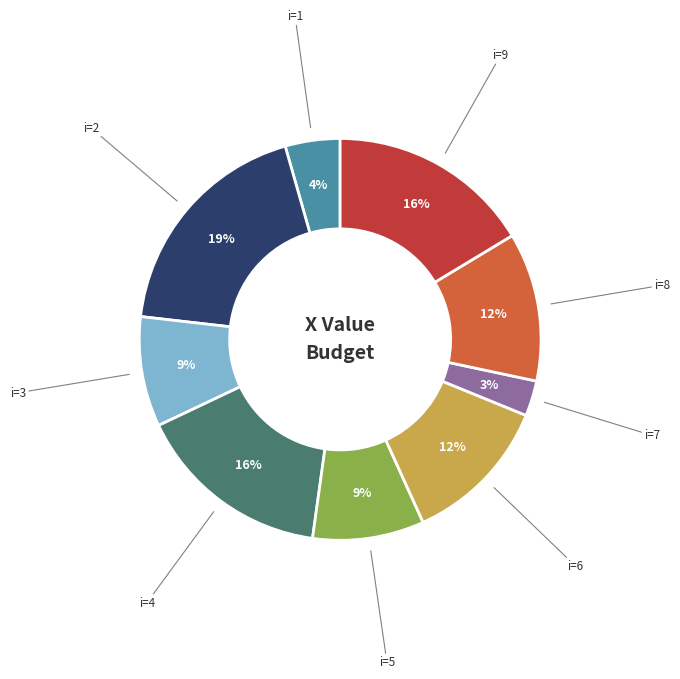

How many slices are in this pie chart?

9